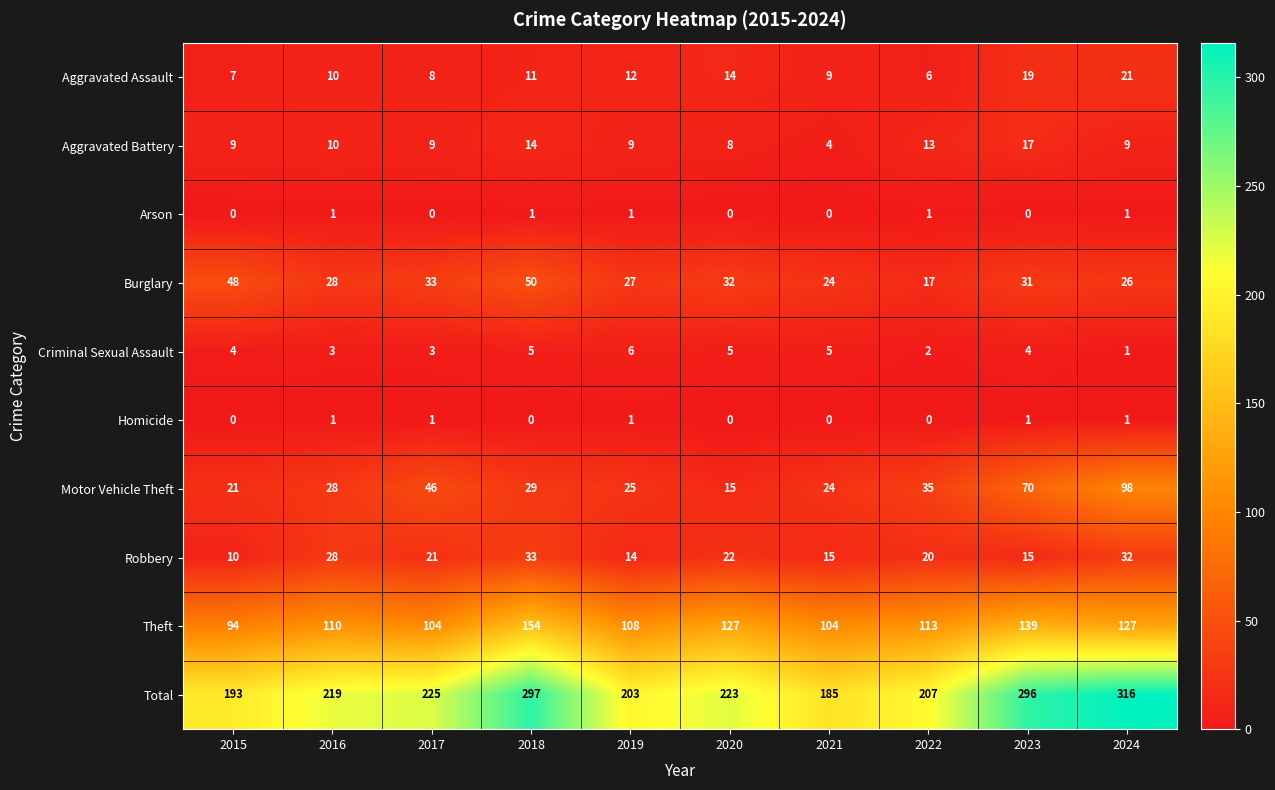

Is it true that Motor Vehicle Theft equals 98 at 2024?

True